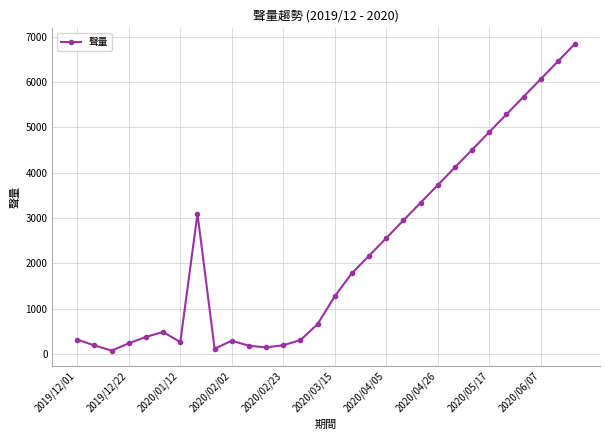

What is the maximum value shown in the chart?

6846